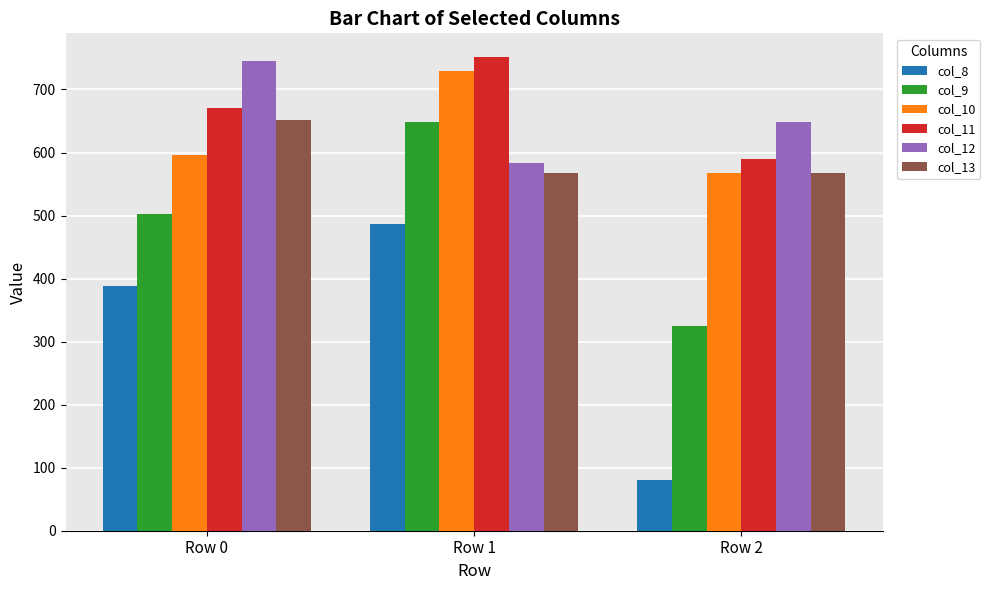

Which category has the lowest value across all series?

Row 2